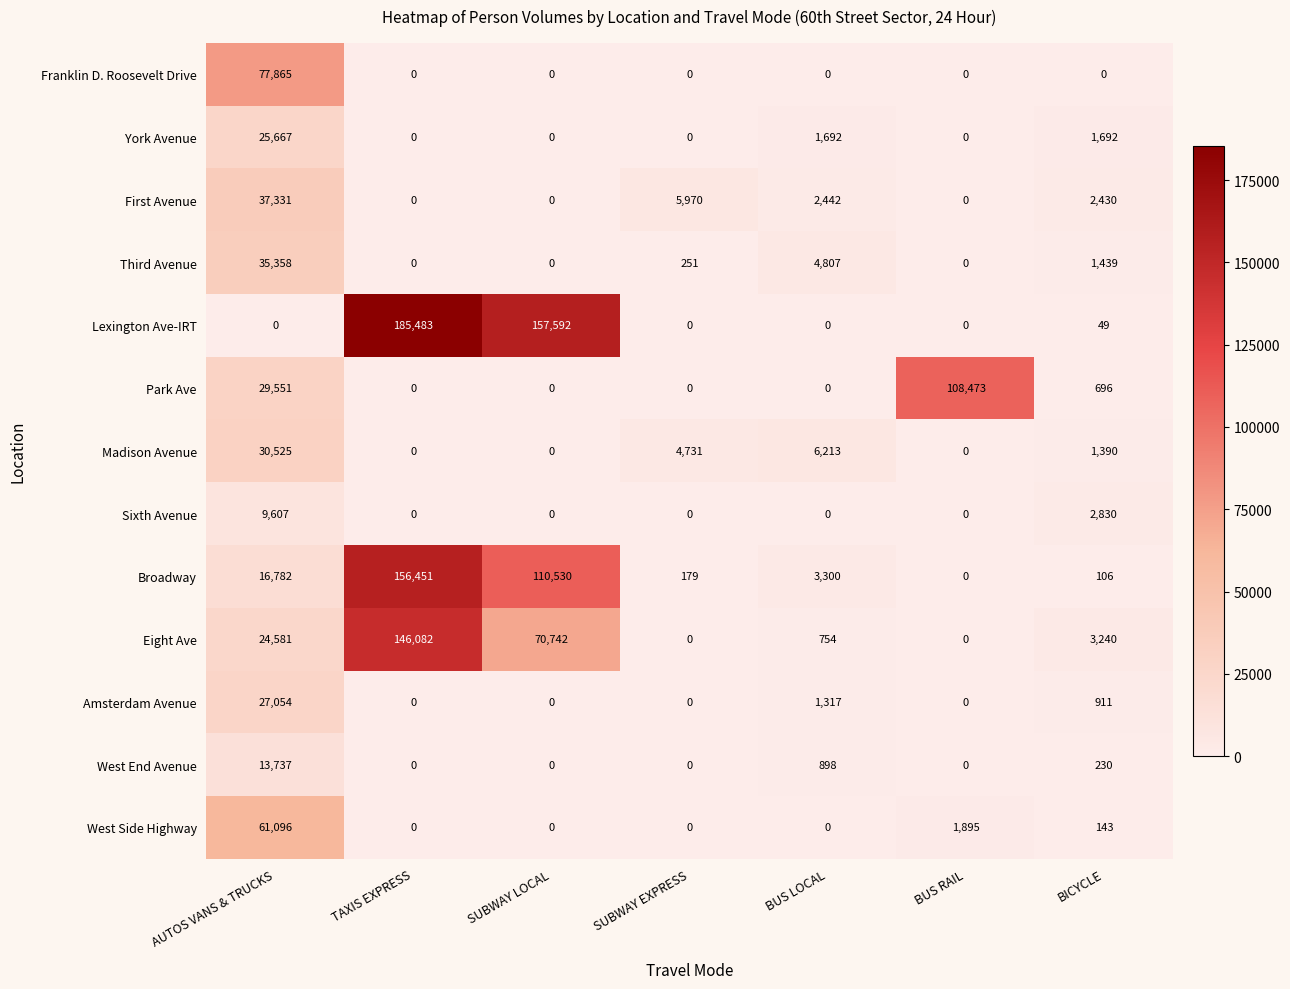

What is the greatest value displayed?

185483